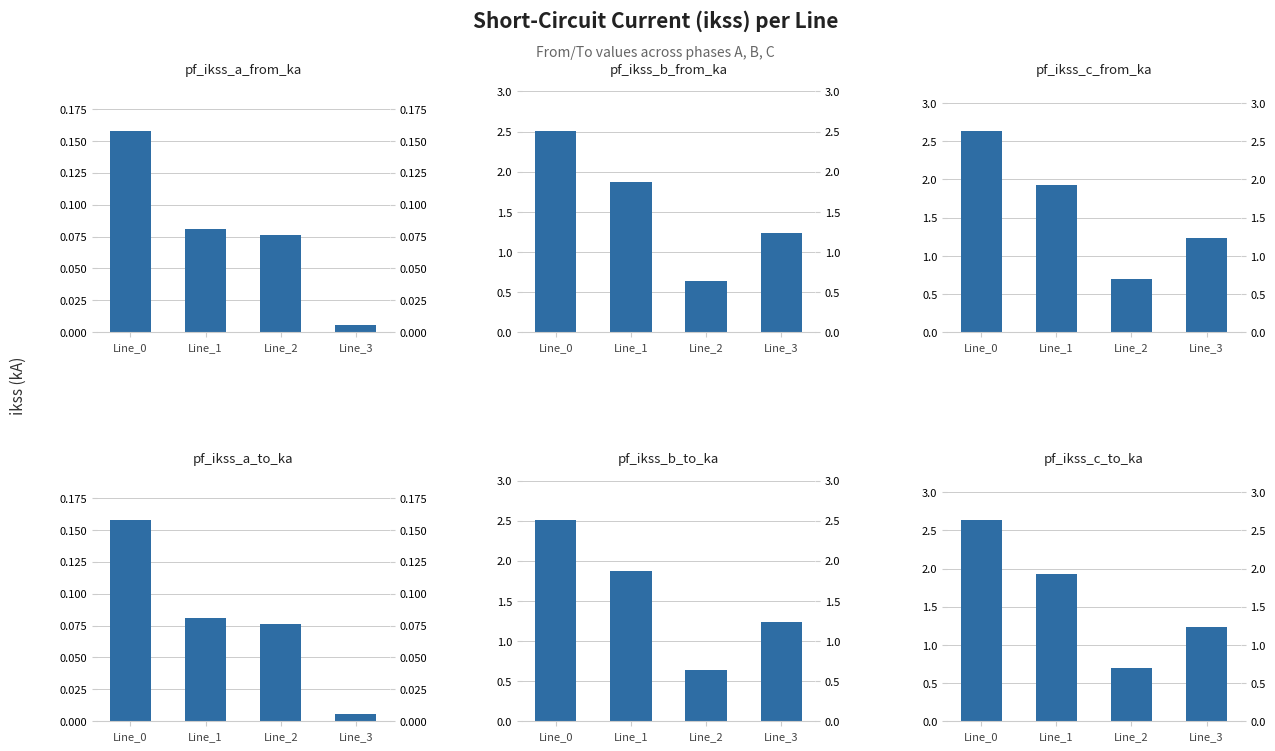

Reading left to right, transcribe all the data shown in this chart.

pf_ikss_a_from_ka: Line_0=0.2	Line_1=0.1	Line_2=0.1	Line_3=0.0
pf_ikss_b_from_ka: Line_0=2.5	Line_1=1.9	Line_2=0.6	Line_3=1.2
pf_ikss_c_from_ka: Line_0=2.6	Line_1=1.9	Line_2=0.7	Line_3=1.2
pf_ikss_a_to_ka: Line_0=0.2	Line_1=0.1	Line_2=0.1	Line_3=0.0
pf_ikss_b_to_ka: Line_0=2.5	Line_1=1.9	Line_2=0.6	Line_3=1.2
pf_ikss_c_to_ka: Line_0=2.6	Line_1=1.9	Line_2=0.7	Line_3=1.2